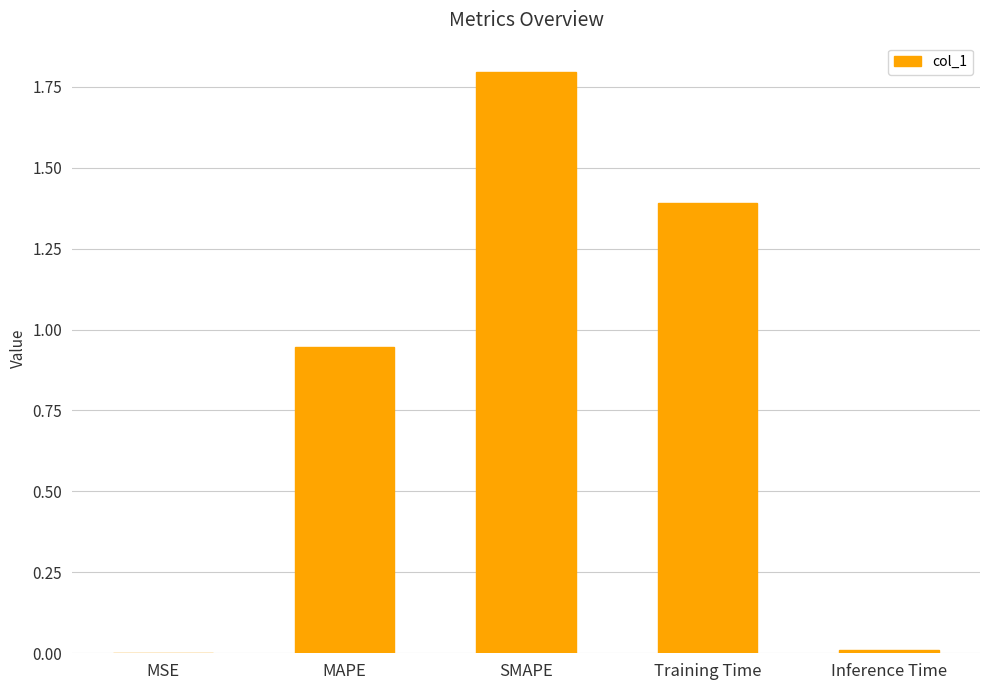

What is the sum of the values at MAPE and Training Time?

2.3